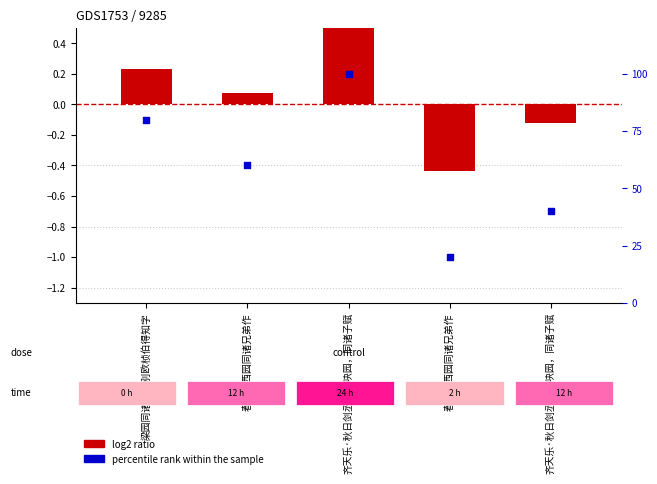

Between 春夜游西园同诸兄弟作 and 梁园同诸友饯别欧桢伯得知字, which is larger?

梁园同诸友饯别欧桢伯得知字